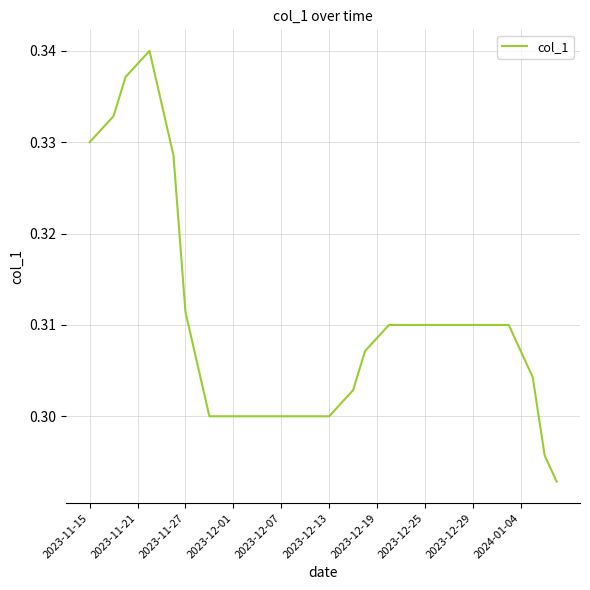

Is this an area chart (filled region under the line)?

No